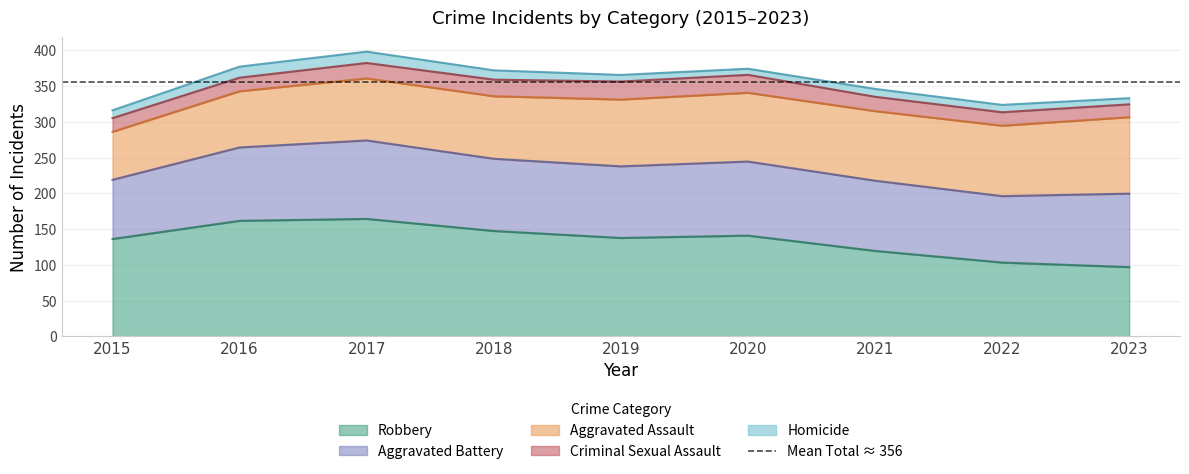

The Criminal Sexual Assault series shows 15 at 2020. True or false?

False